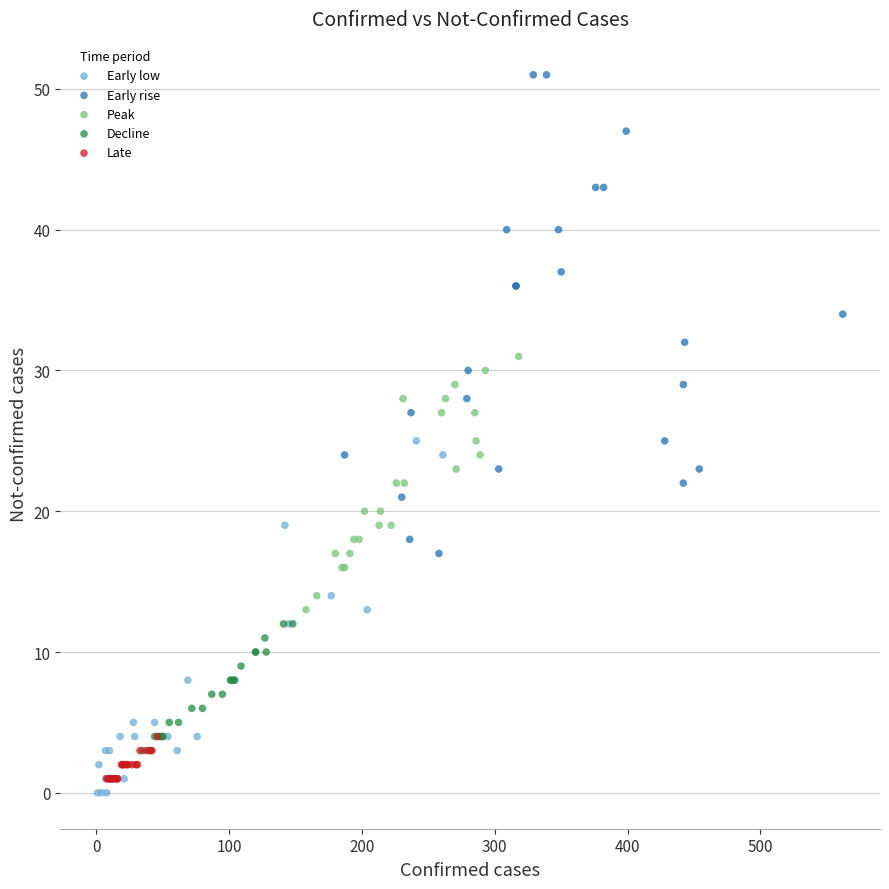

Which series has the widest spread of Y values?

Early rise